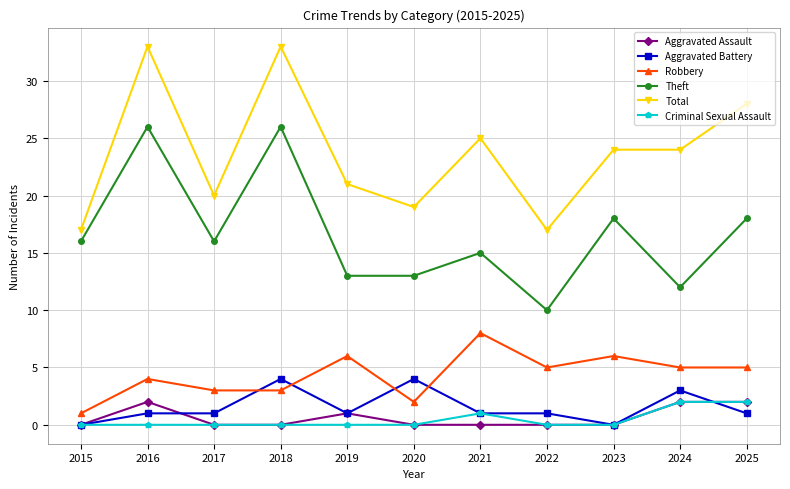

True or false: Total has a value of 8 at 2016.

False